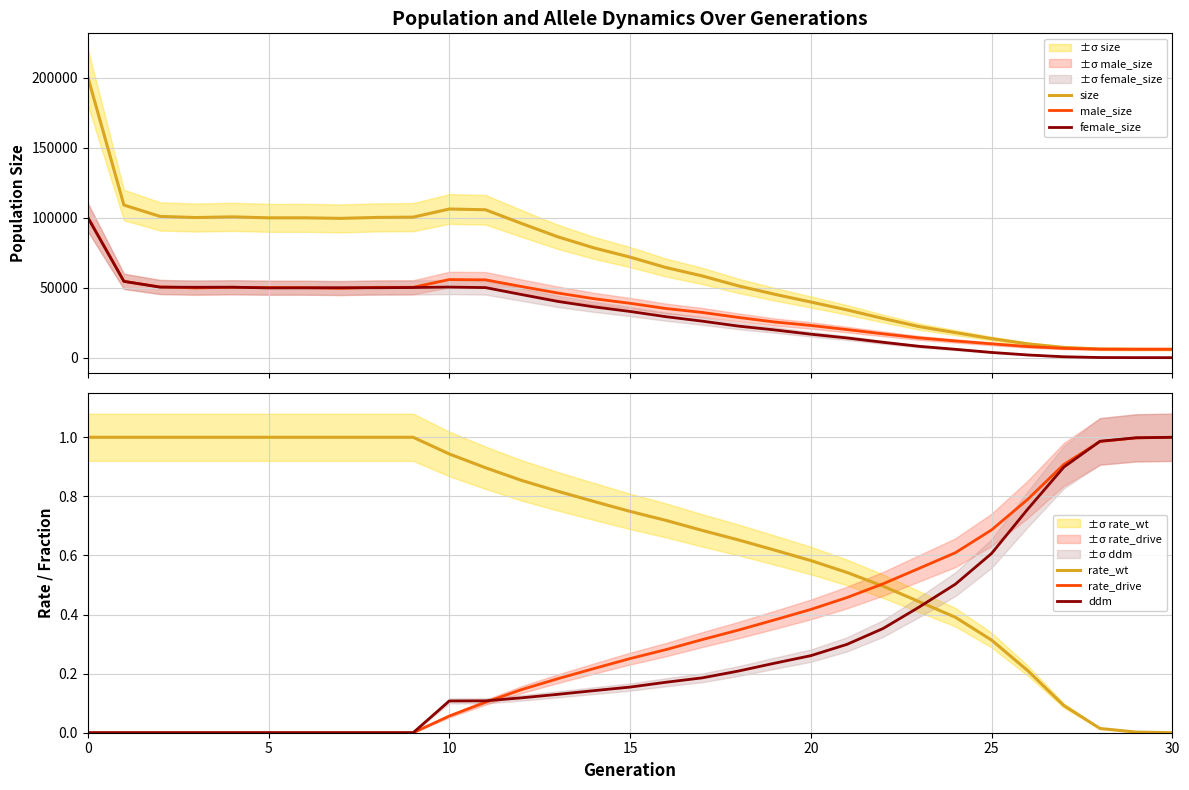

What is the maximum value for rate_wt?

1.0